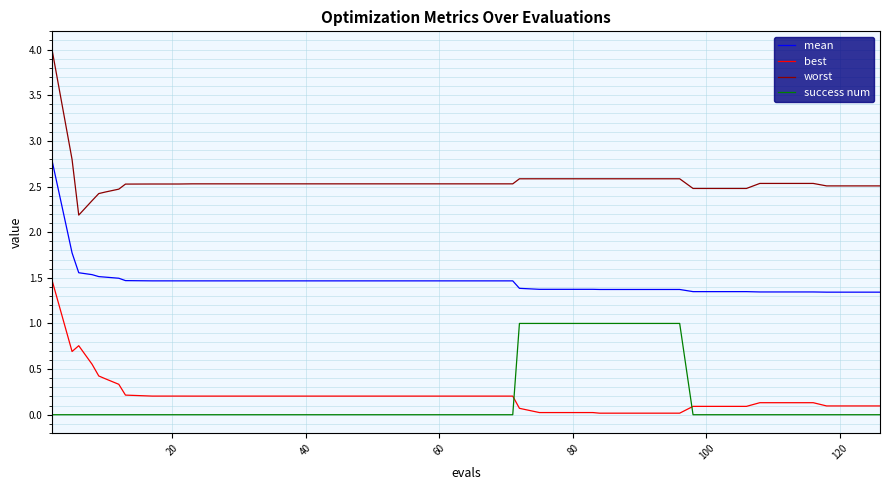

What is the maximum value for success num?

1.0